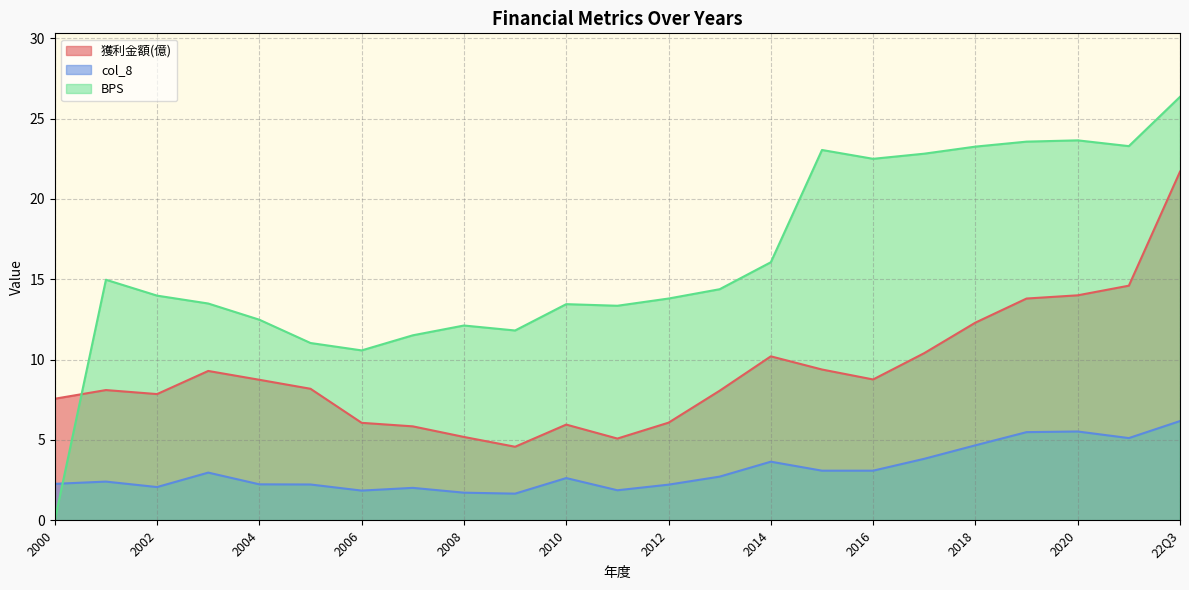

Which series changed the most between 2018 and 2010?

BPS